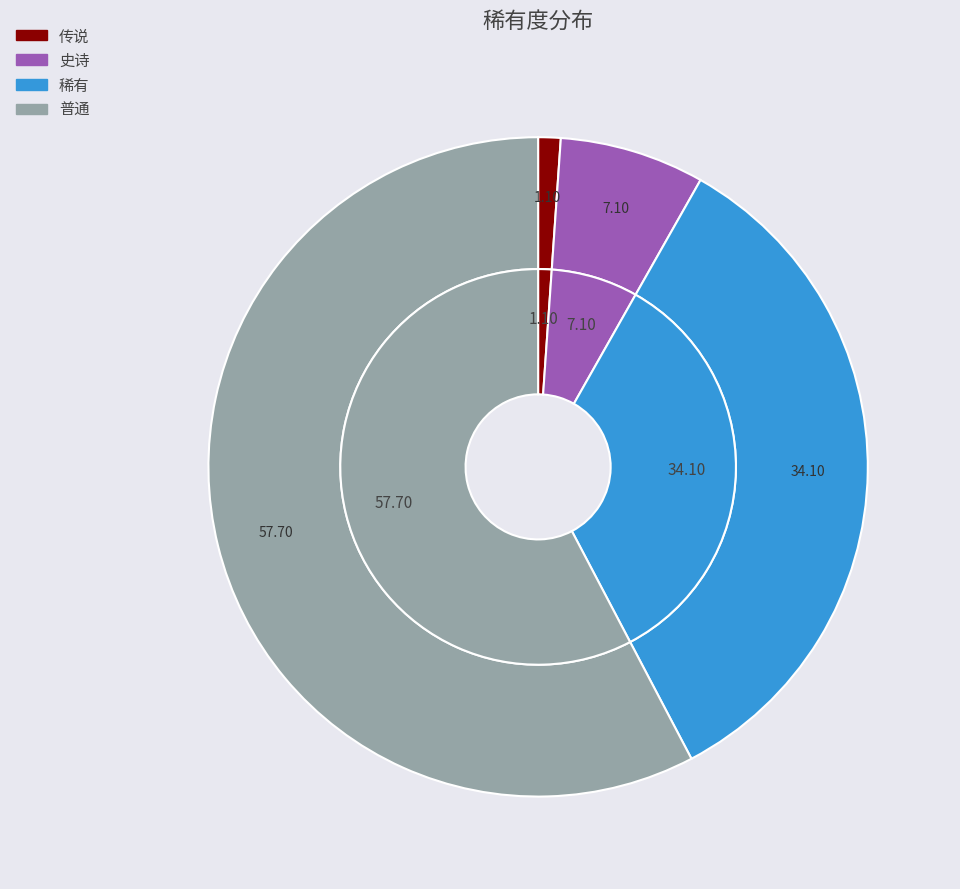

To the nearest percent, what is the difference between the largest and smallest slice percentages?

57%